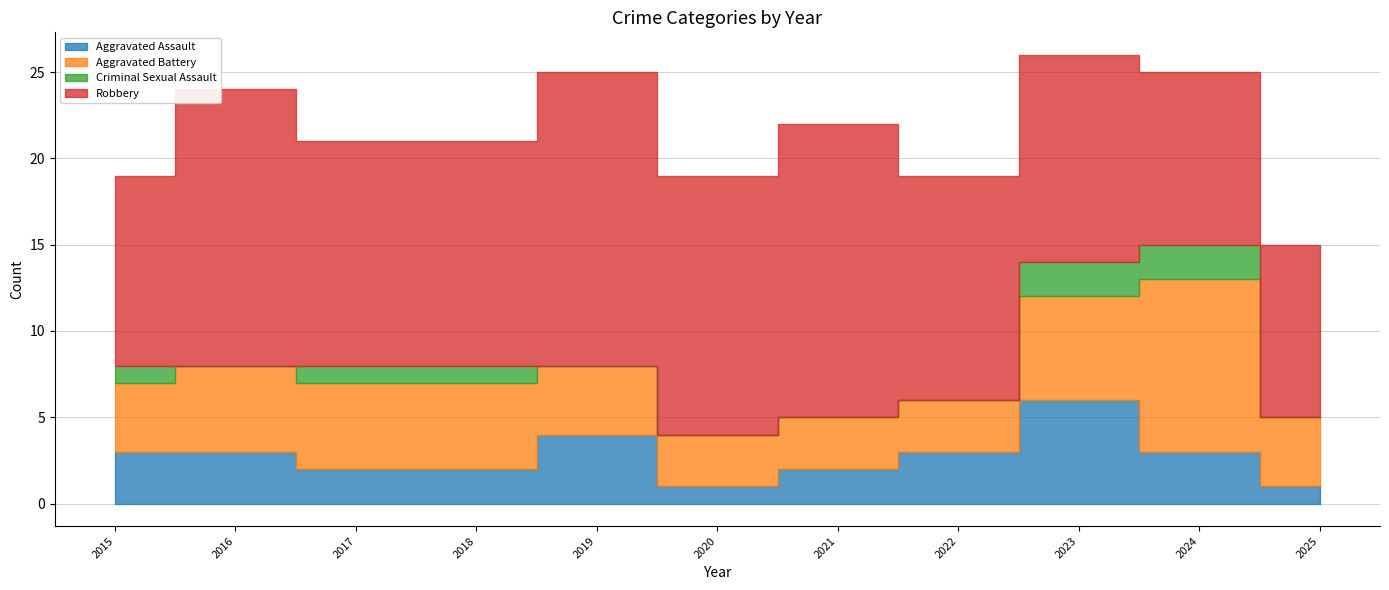

Is the value of Aggravated Battery at 2018 greater than the value of Robbery at 2018?

No